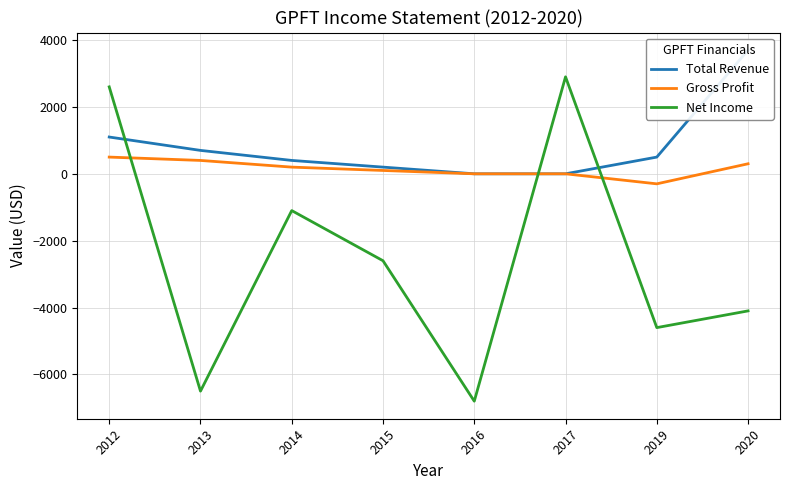

Does the chart display data point markers on the line(s)?

No